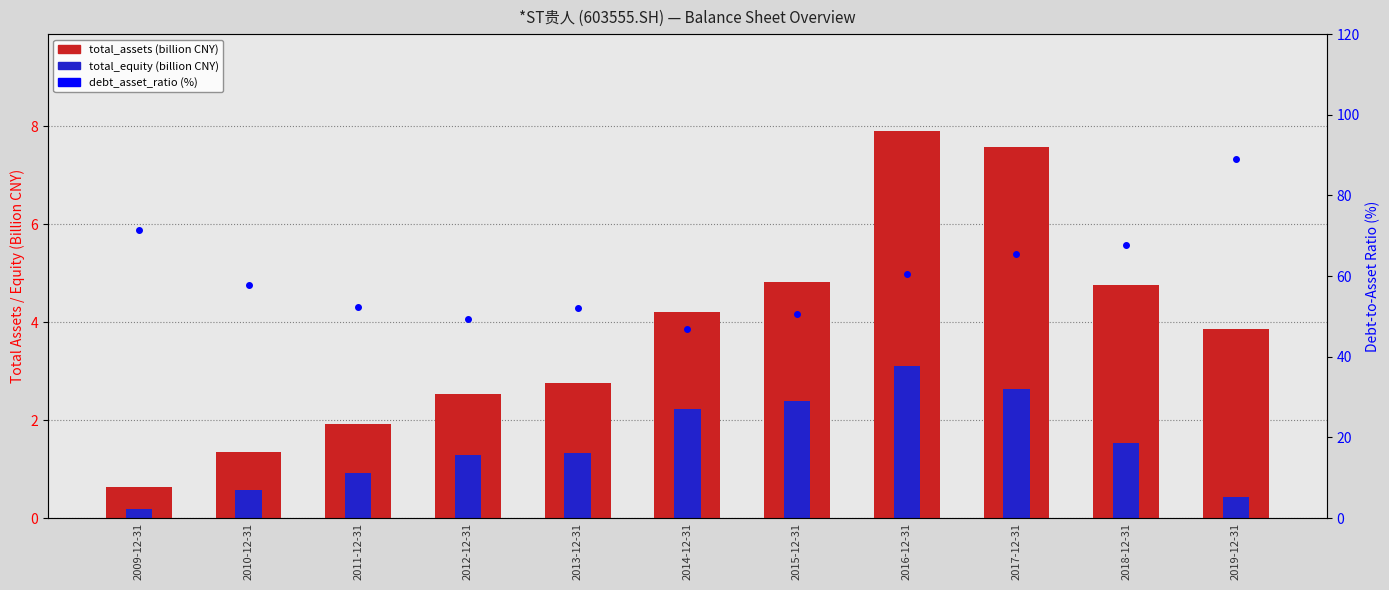

The total_equity (billion CNY) series shows 0.4 at 2011-12-31. True or false?

False